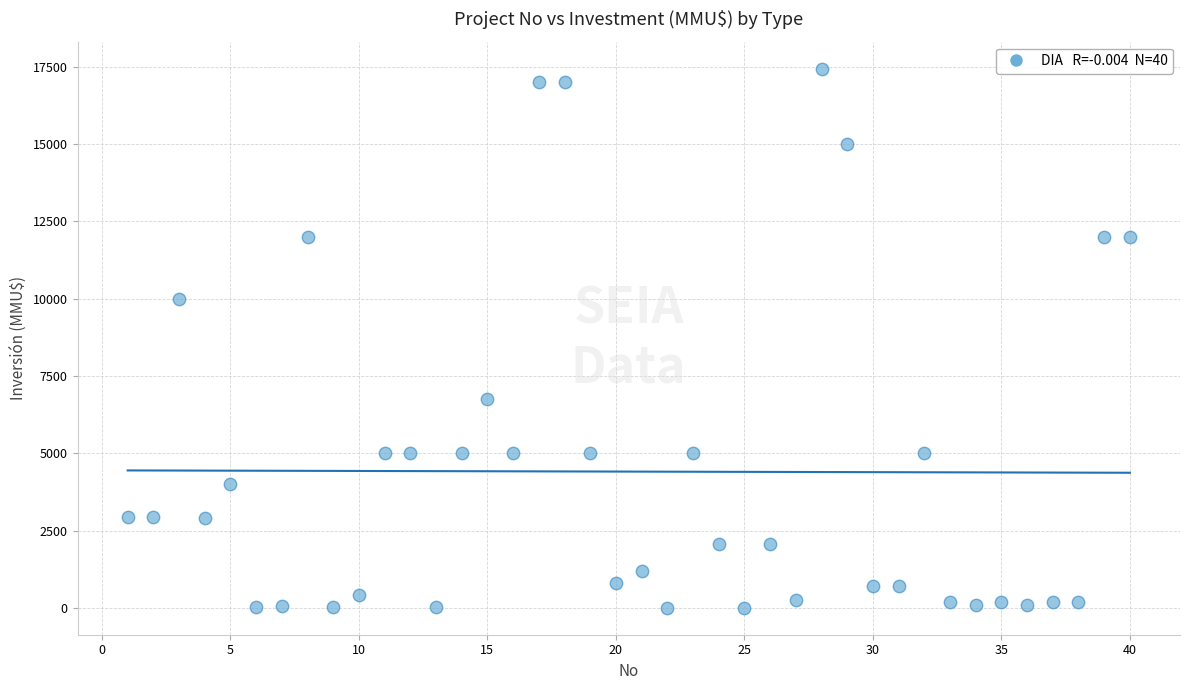

What is the range of X values (max minus min)?

39